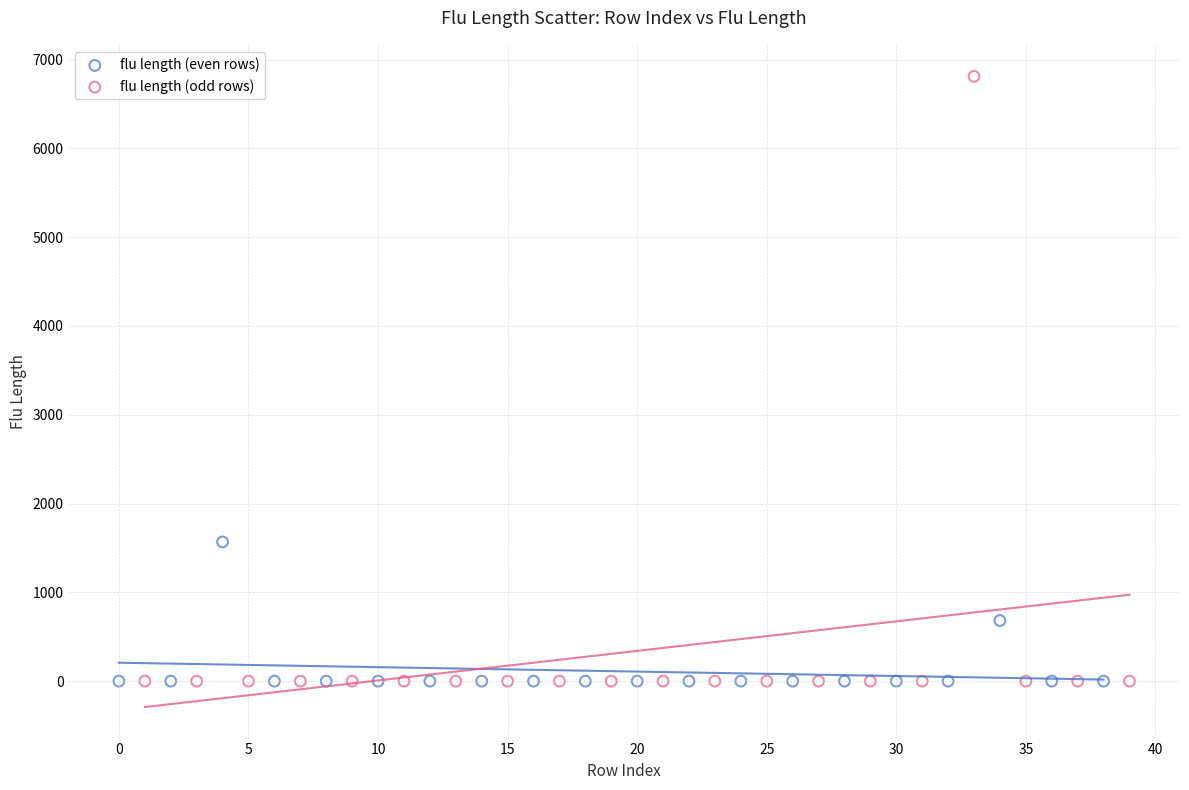

Which series contains the highest Y value?

flu length (odd rows)